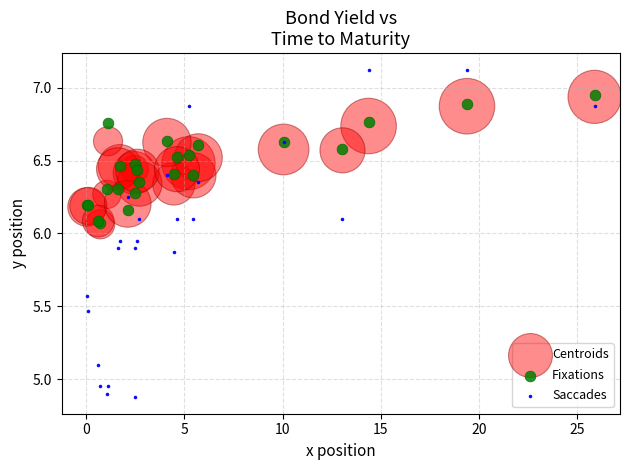

What are all the series names shown in the legend?

Centroids, Fixations, Saccades